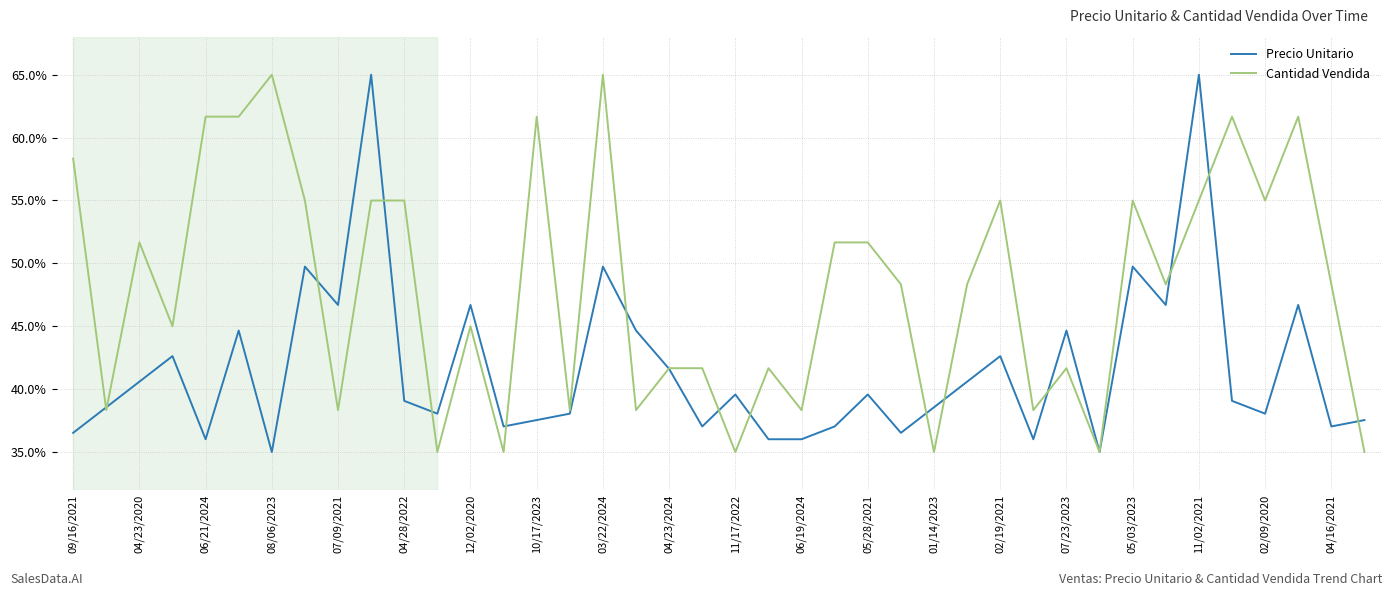

Which series has the largest total across all categories?

Cantidad Vendida